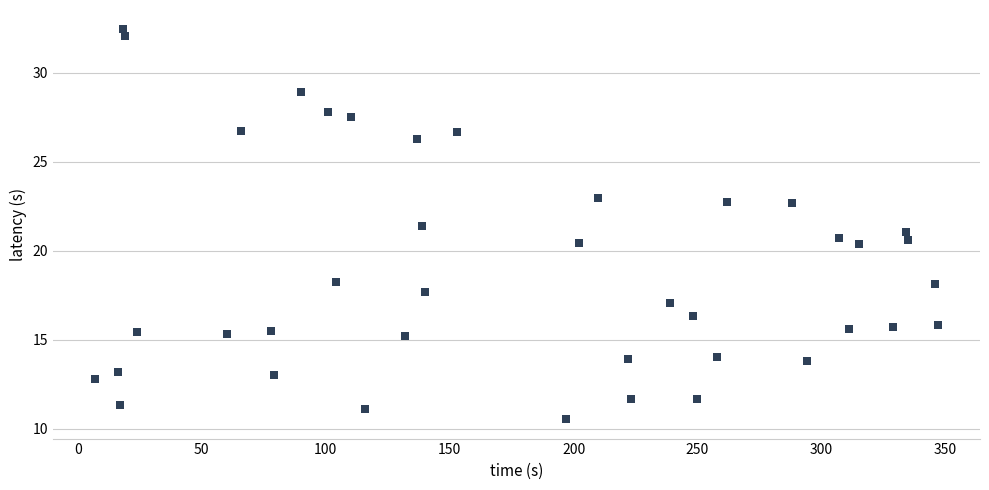

What is the range of X values (max minus min)?

340.0